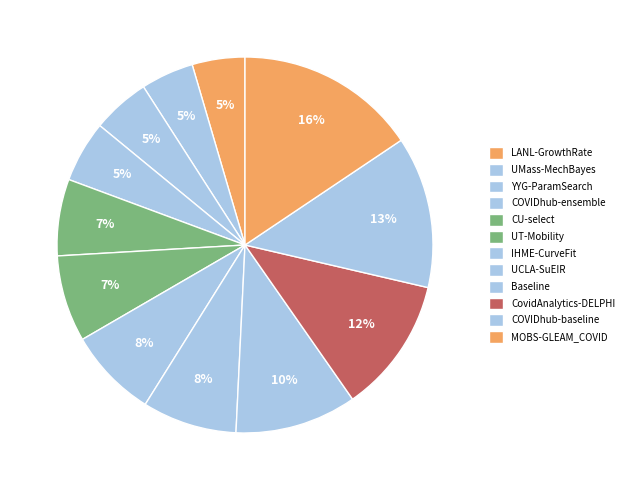

What percentage is the COVIDhub-baseline slice, to the nearest percent?

13%